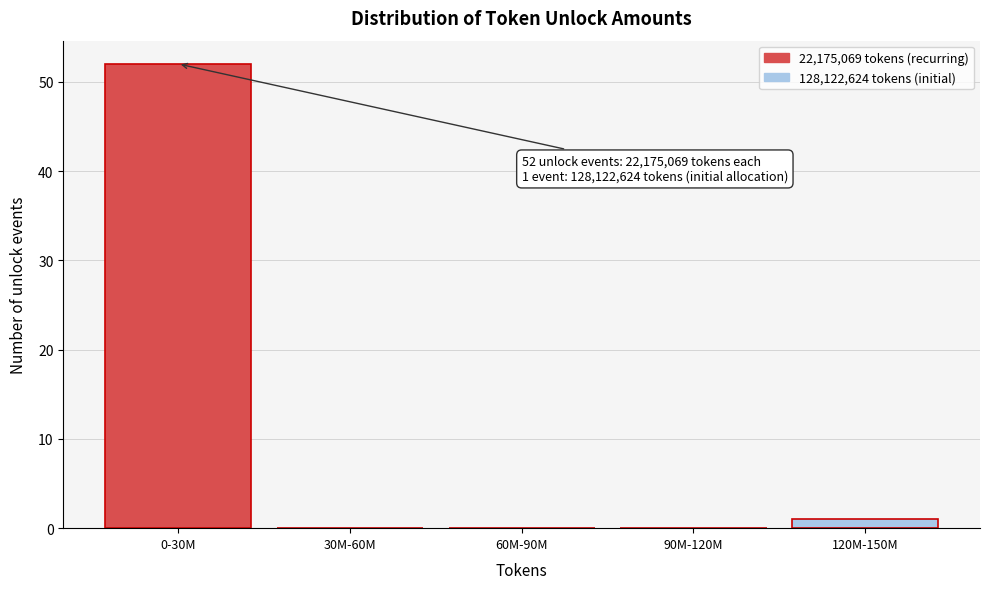

Reading left to right, list all the values displayed in this chart.

0-30M=52	30M-60M=0	60M-90M=0	90M-120M=0	120M-150M=1